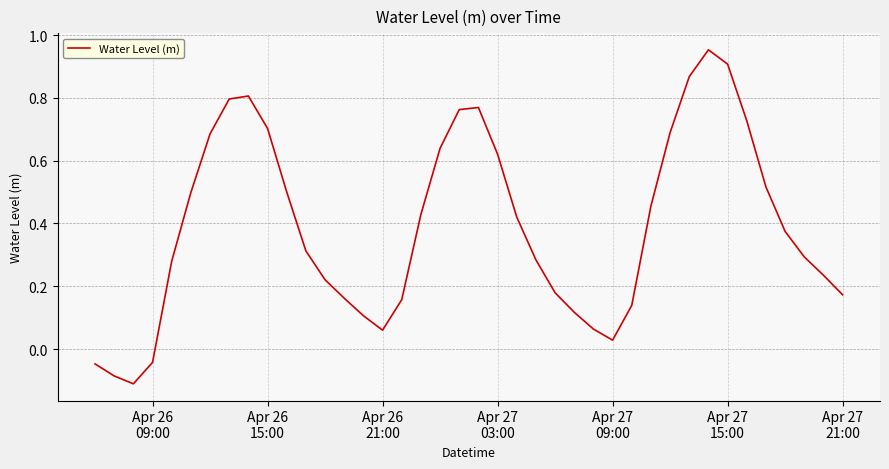

What is the difference between the maximum and minimum values?

1.1